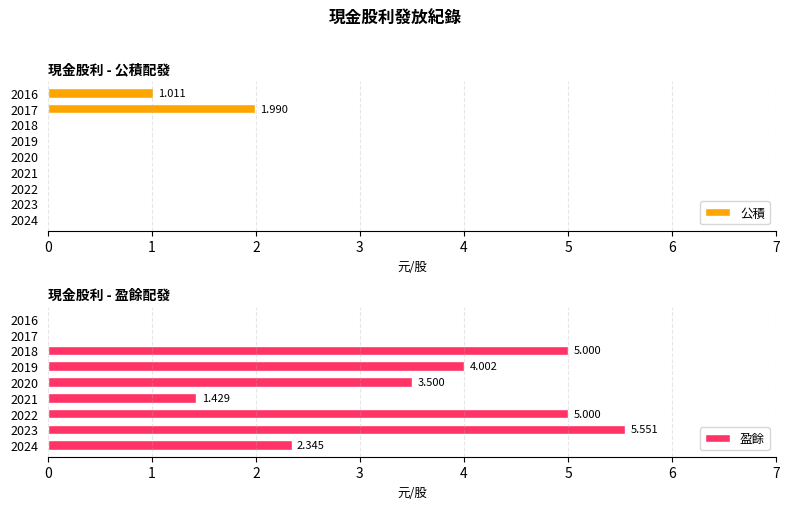

The 盈餘 series shows 5.0 at 2018. True or false?

True